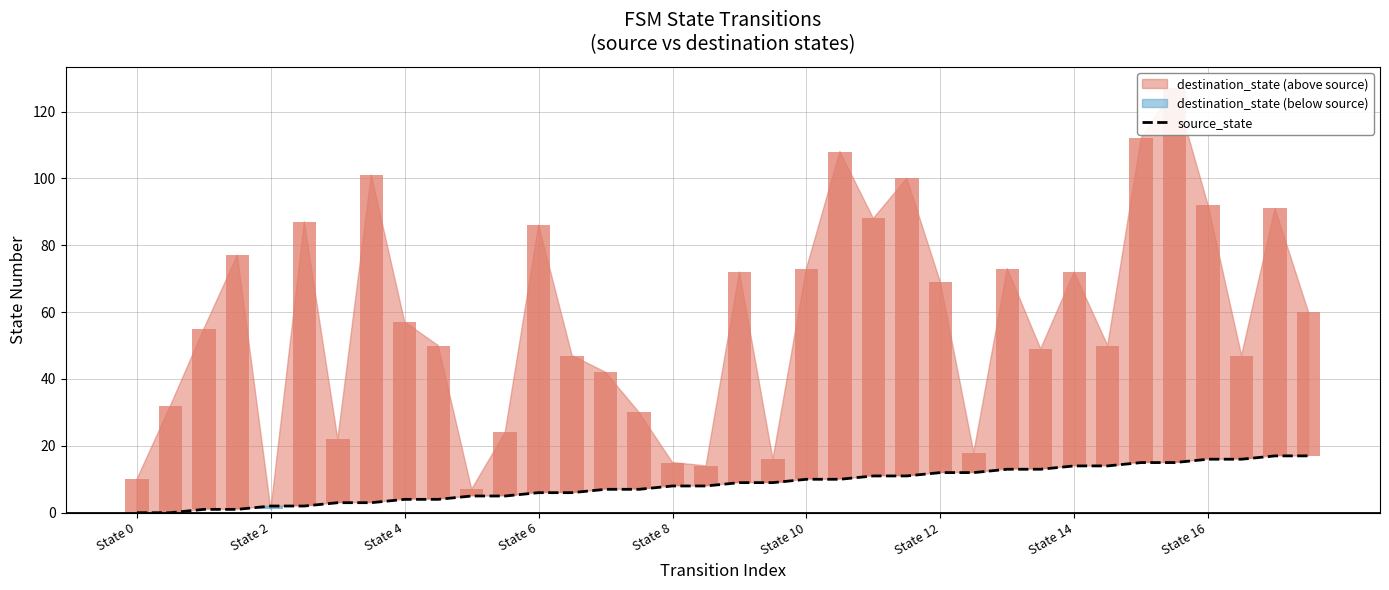

How many positive values are there?

34